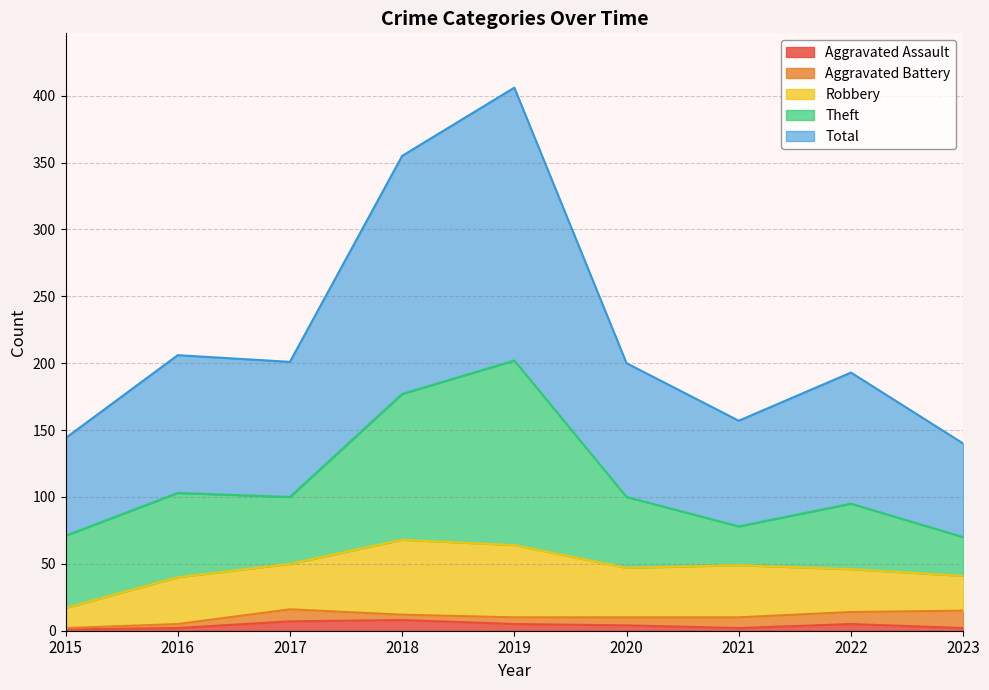

True or false: Total and Aggravated Battery intersect in this chart.

False